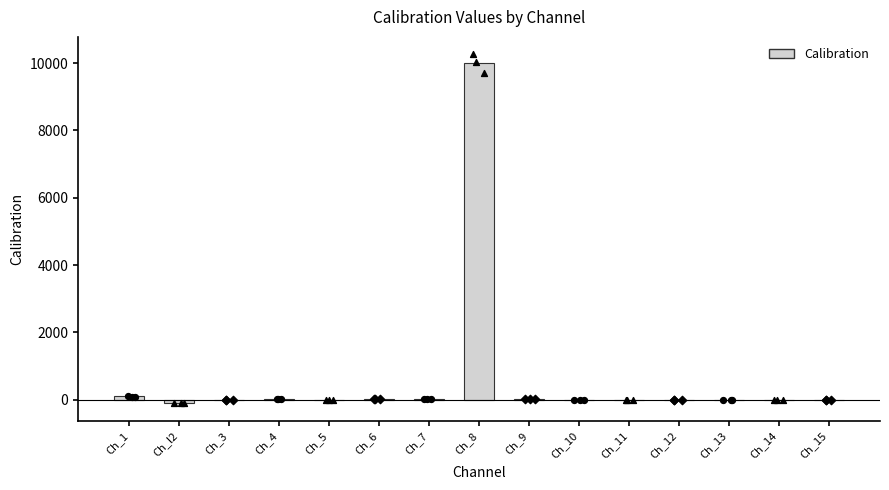

What is the change in value from Ch_5 to Ch_15?

-19.0